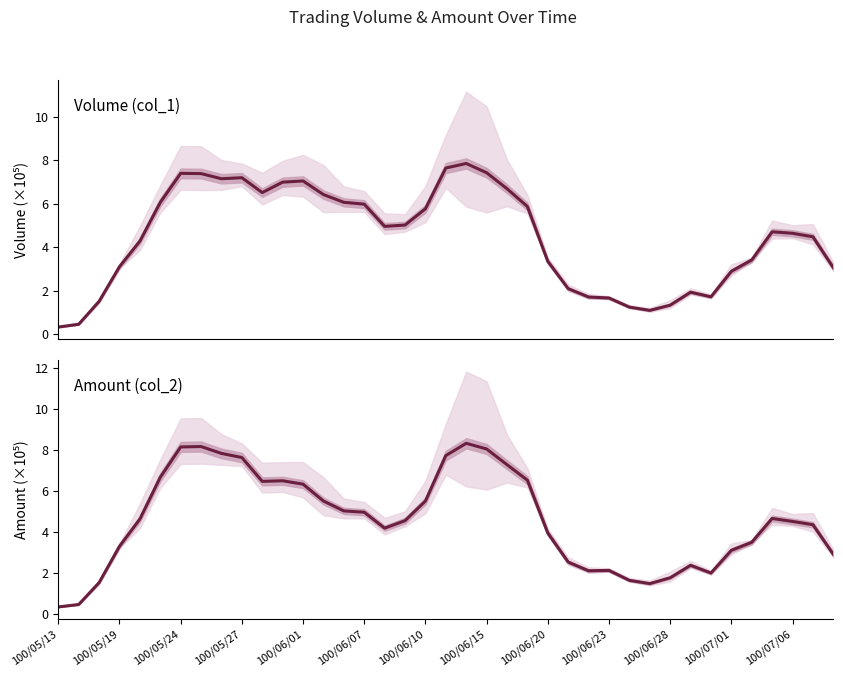

Which series changed the most between 28 and 33?

col_1